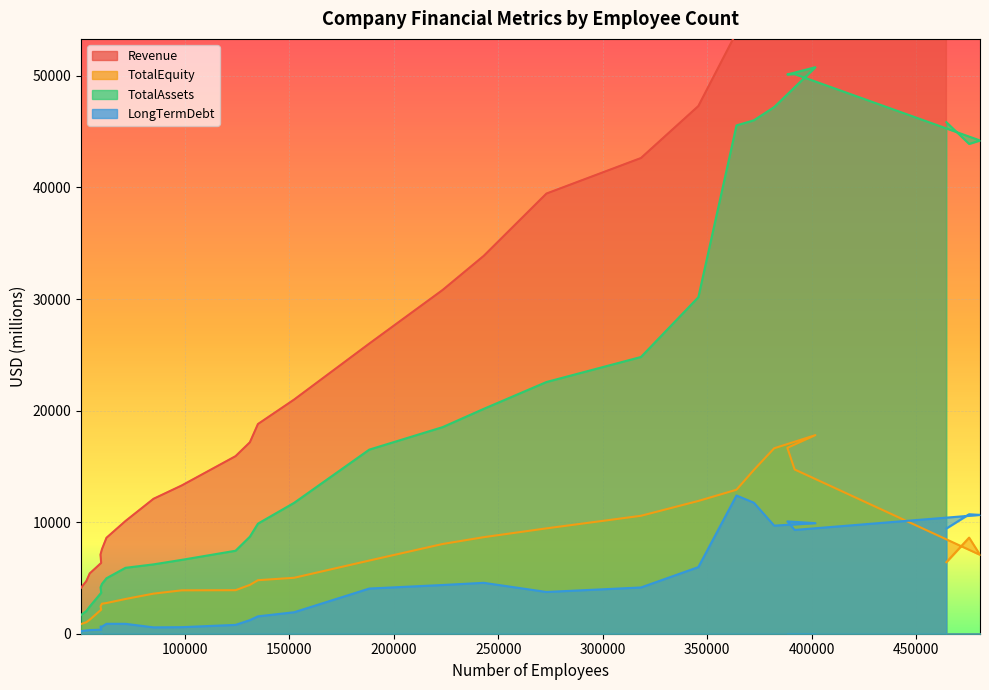

What is the difference between the TotalAssets values at 131031 and 273024?

13864.0